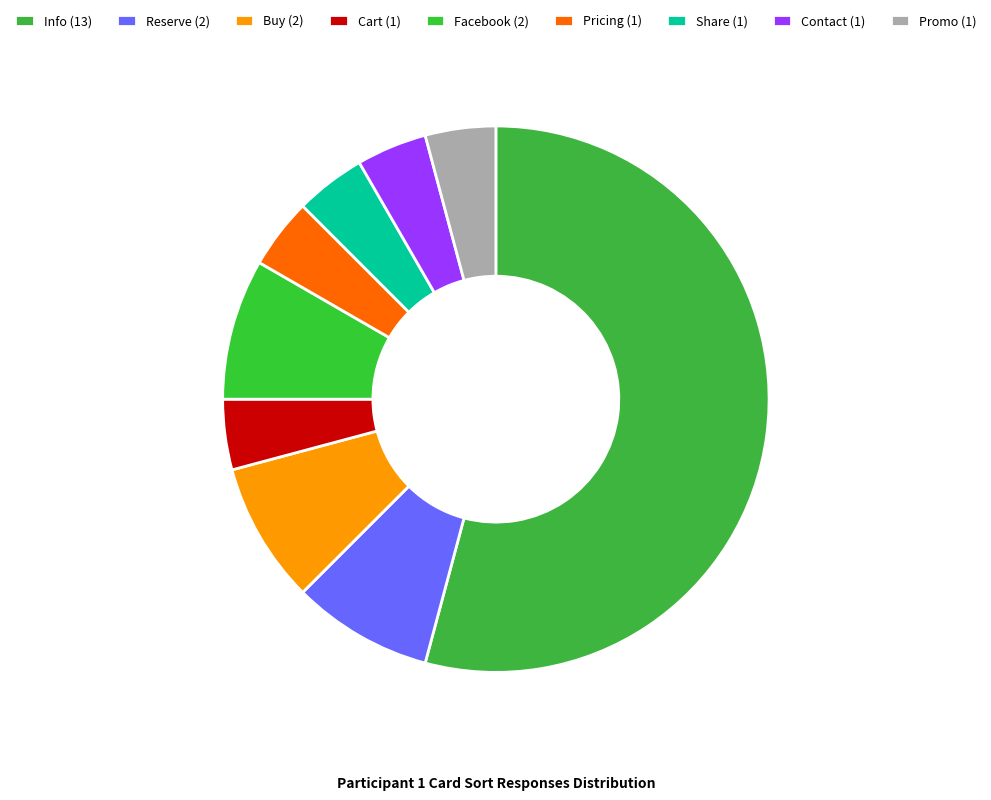

Which slice is the largest?

Info (13)